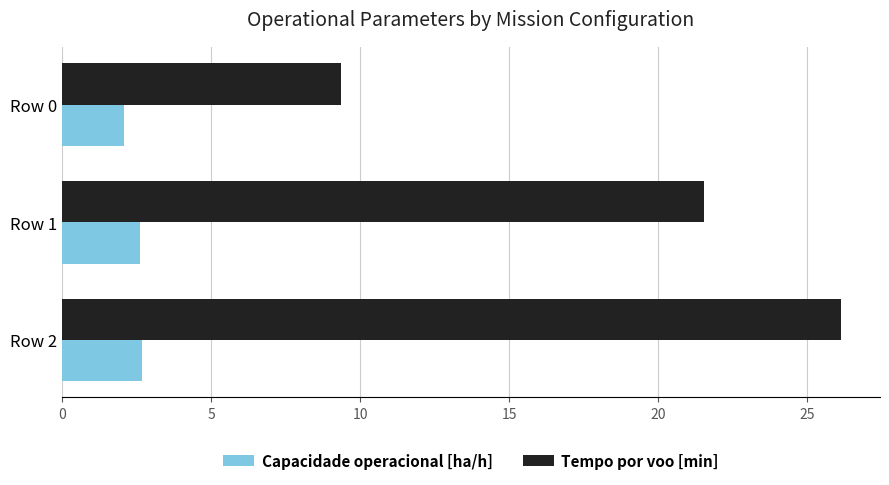

The Tempo por voo [min] series shows 11.5 at Row 1. True or false?

False